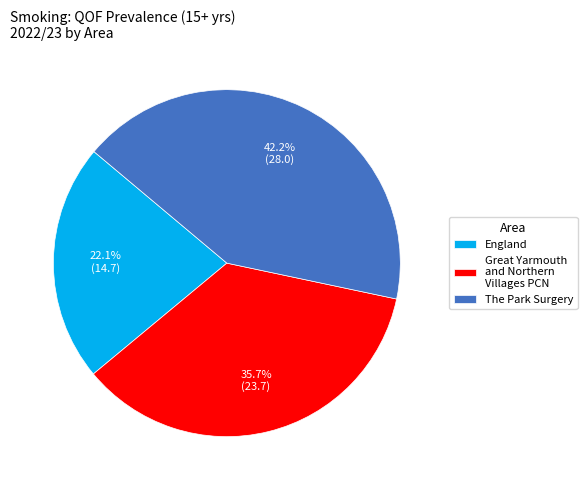

Is there any slice that represents more than half of the pie?

No